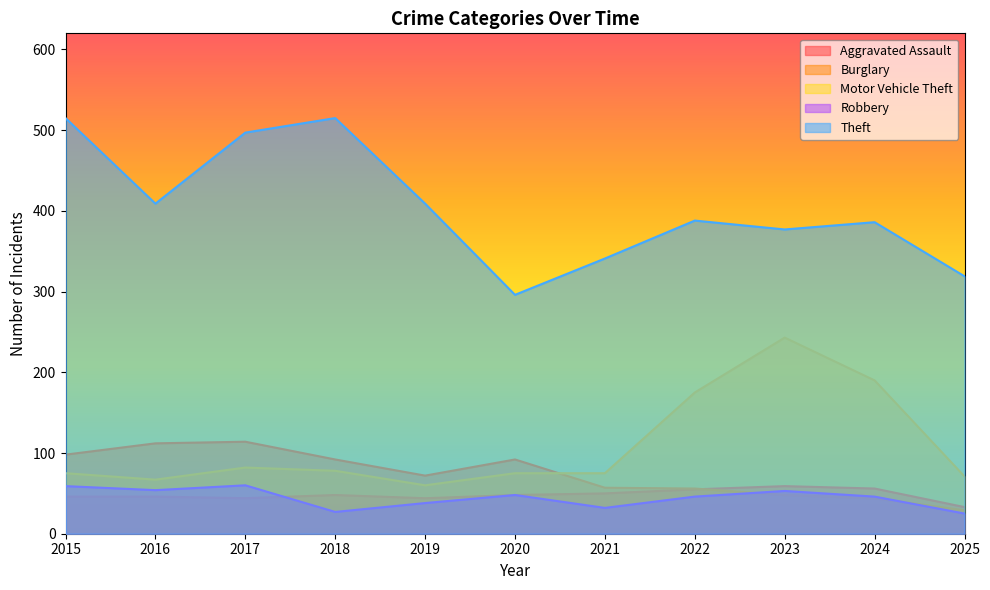

The Theft series shows 171 at 2015. True or false?

False